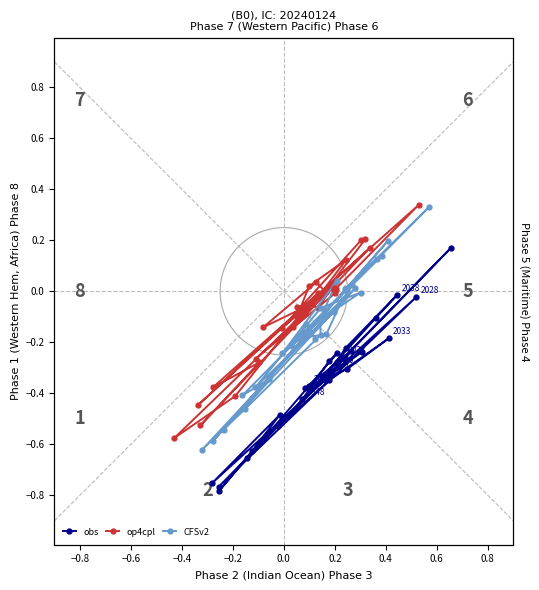

List the series in order of their peak value, highest first.

op4cpl, CFSv2, obs